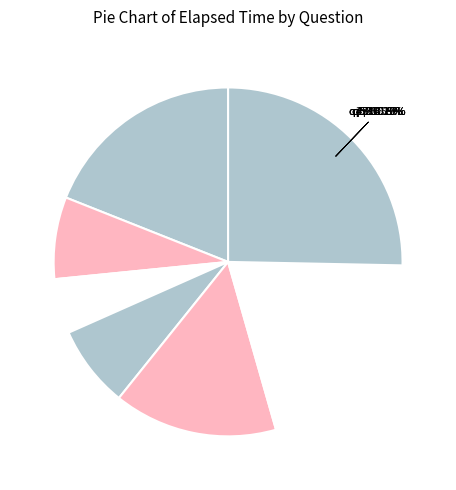

To the nearest percent, what is the difference between the largest and smallest slice percentages?

20%